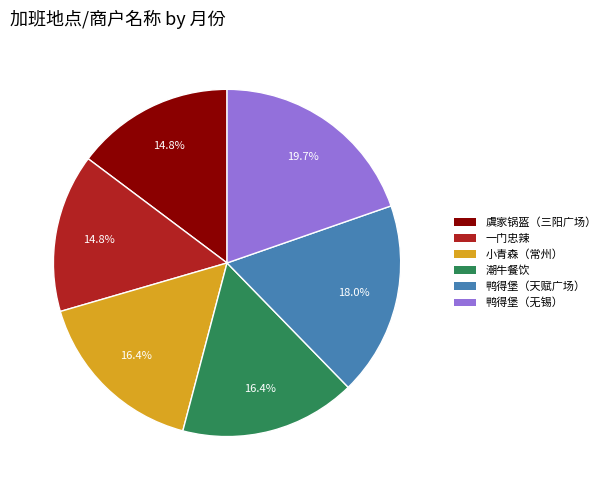

Is there a majority slice in this chart?

No